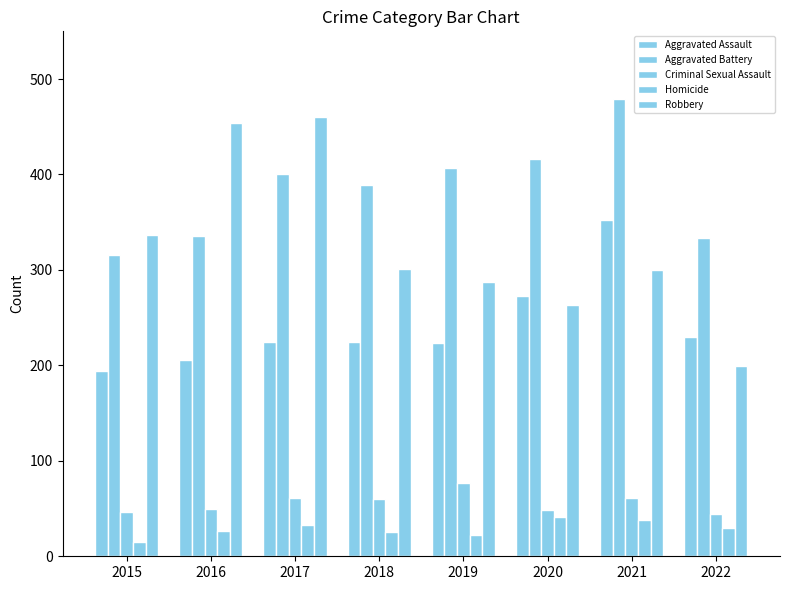

What is the maximum value shown in the chart?

479